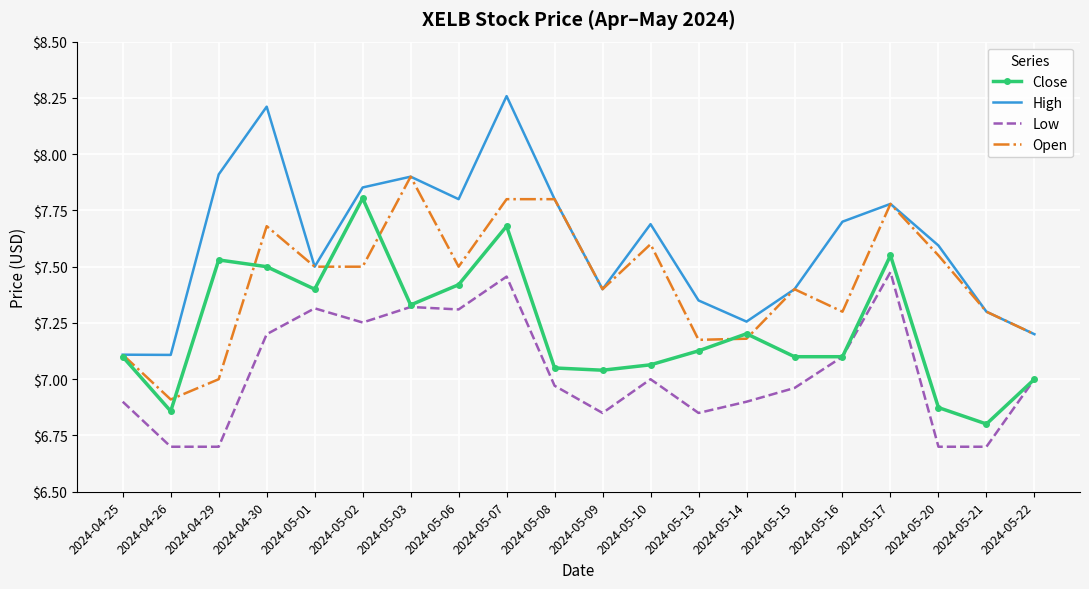

True or false: Low and High cross at least once.

False